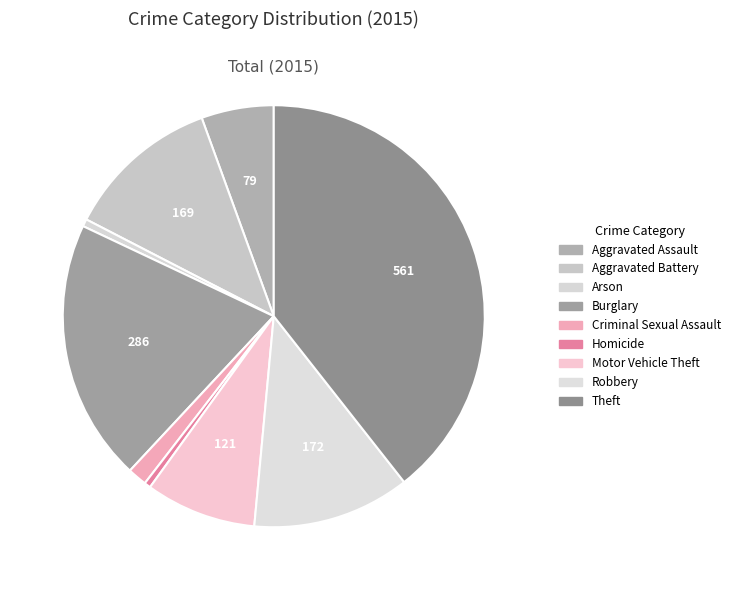

How many slices are in this pie chart?

9